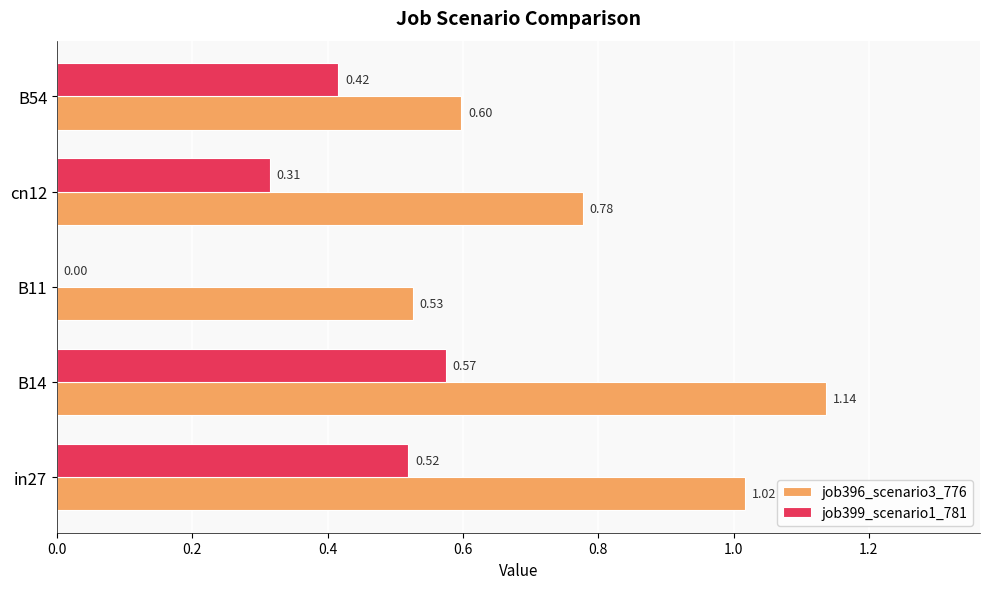

Which series changed the most between cn12 and B54?

job396_scenario3_776